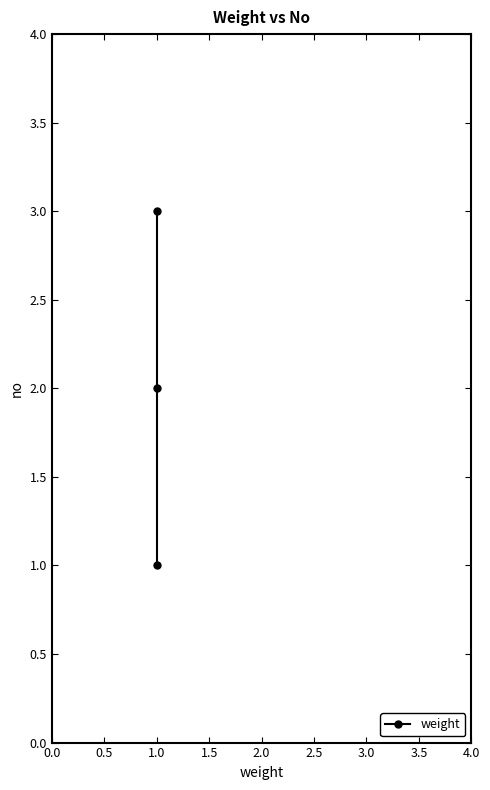

What is the sum of all values?

6